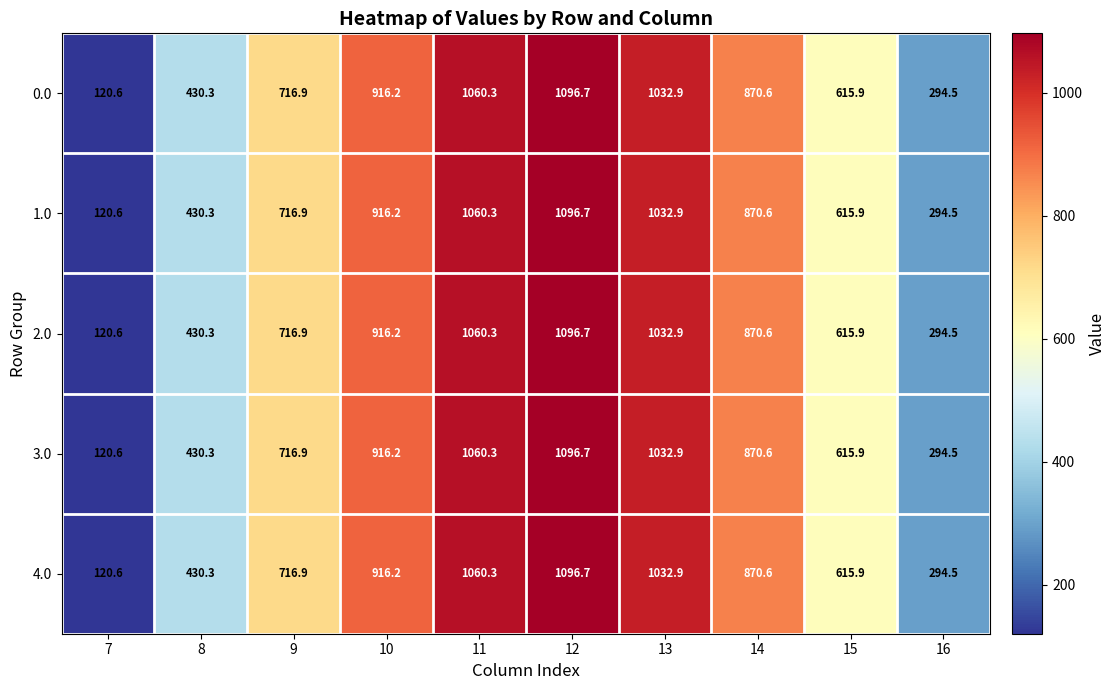

At which label does 4.0 reach its minimum?

7